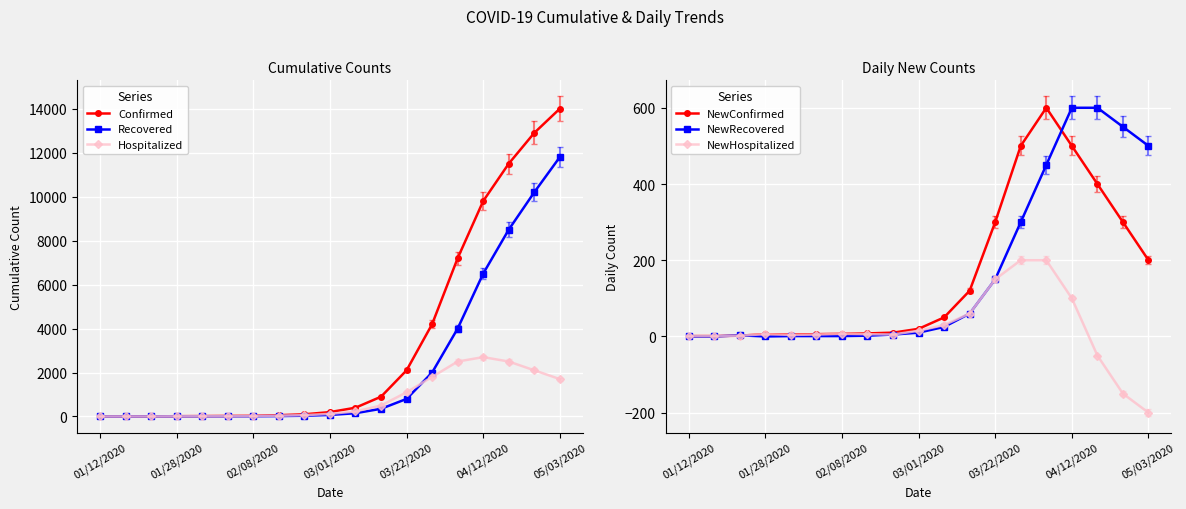

Where is Recovered nearest to the value 5900?

04/12/2020